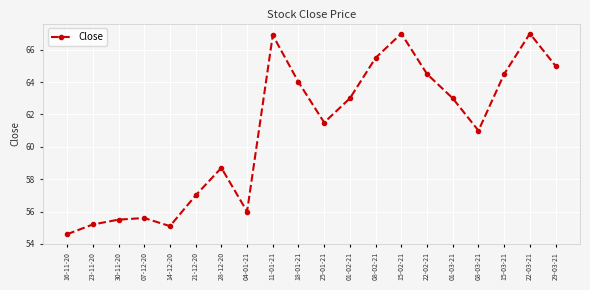

True or false: there are more than 0 points higher than both neighbors.

True